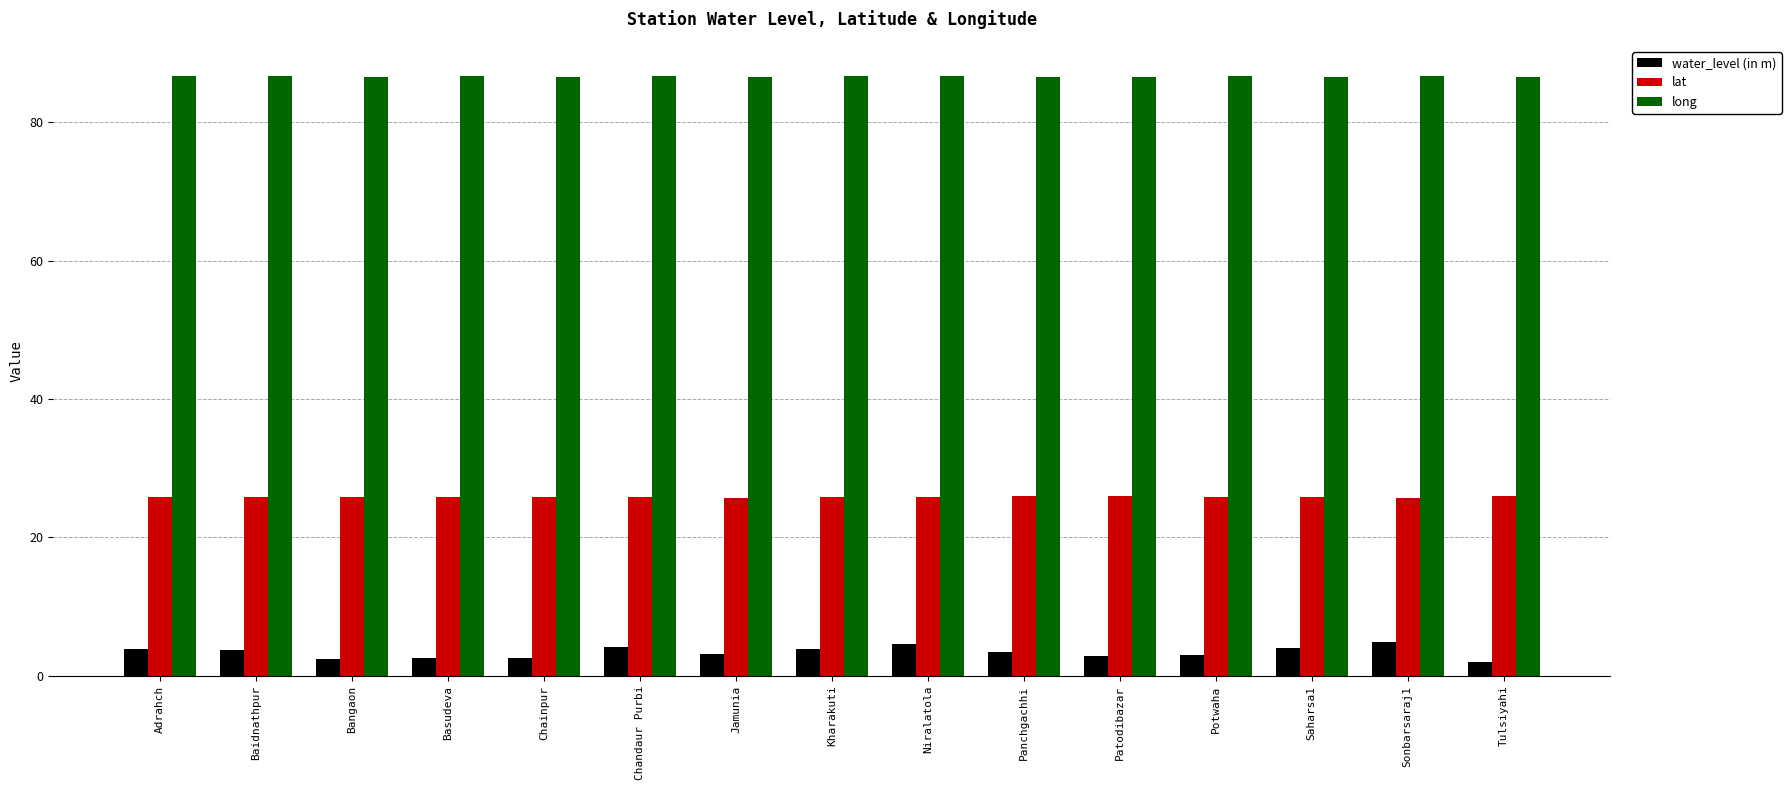

Which series changed the most between Basudeva and Chandaur Purbi?

water_level (in m)